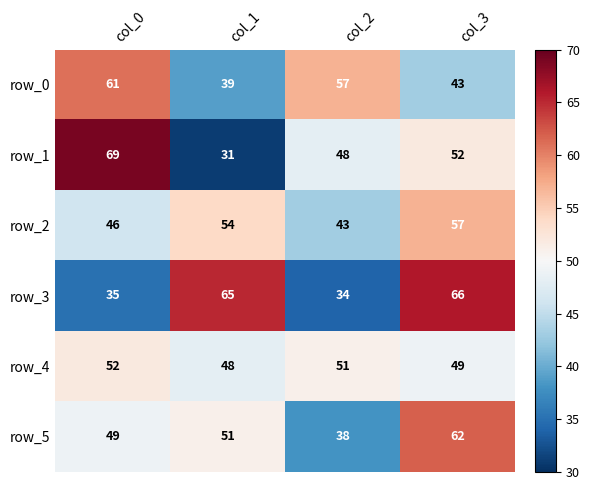

How many data points in row_4 are less than 51?

2